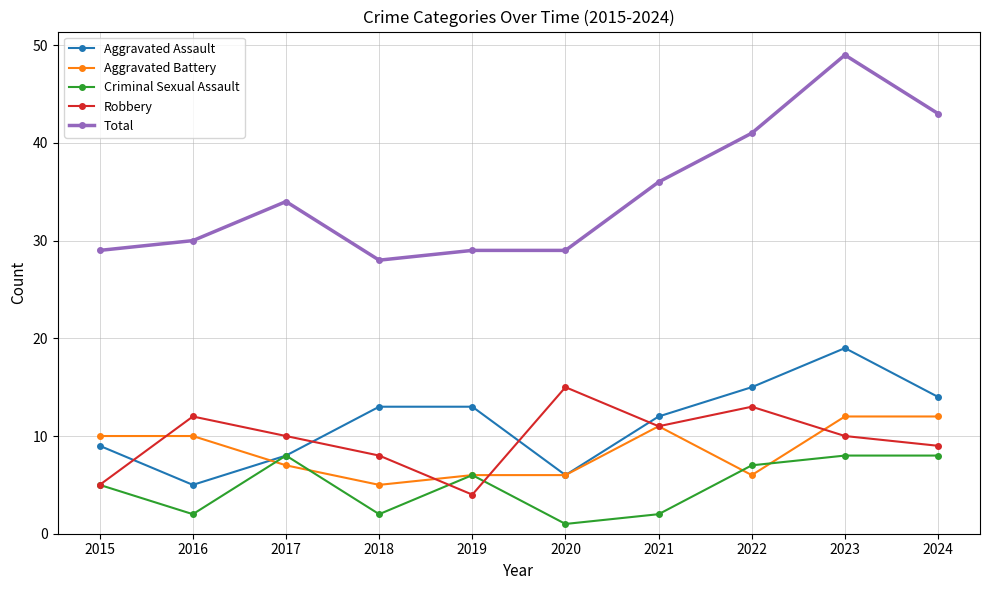

How many lines are shown in the chart?

5